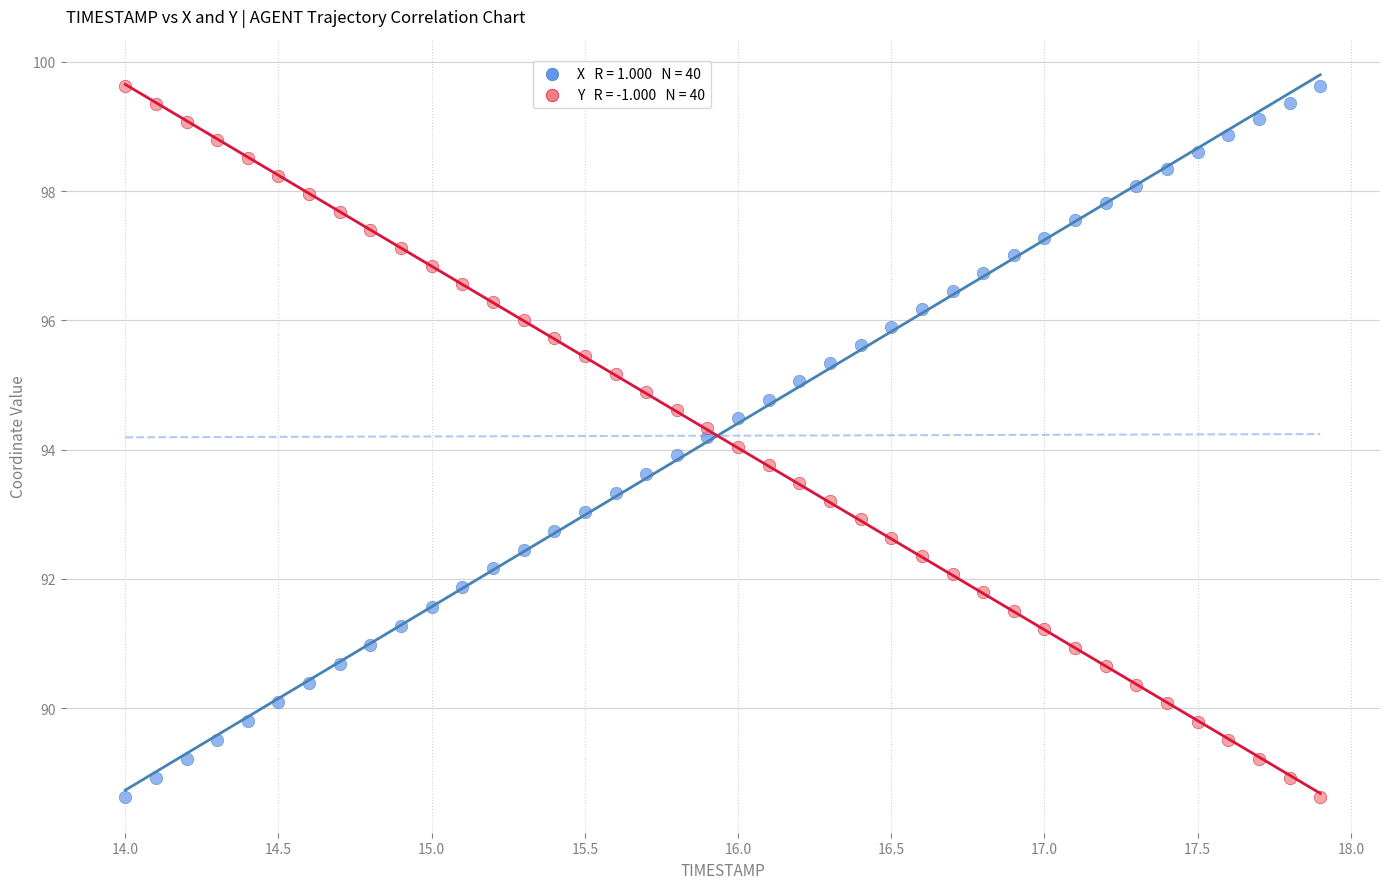

Across all data points, what is the range of X values (max minus min)?

3.9